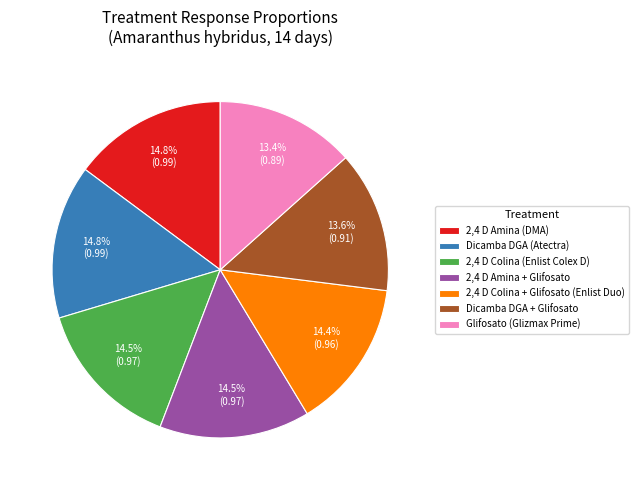

Combined, what portion of the pie is 2,4 D Amina (DMA) and Glifosato (Glizmax Prime)?

28.2%